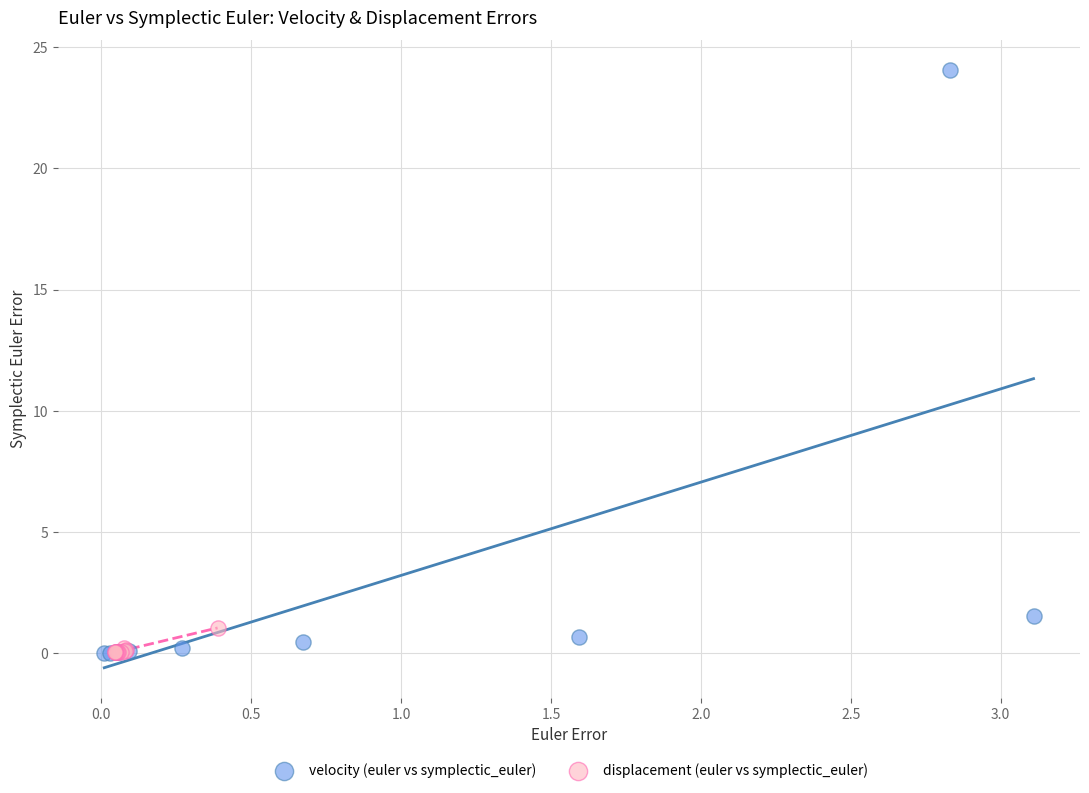

Which series has the largest Y range (max minus min)?

velocity (euler vs symplectic_euler)